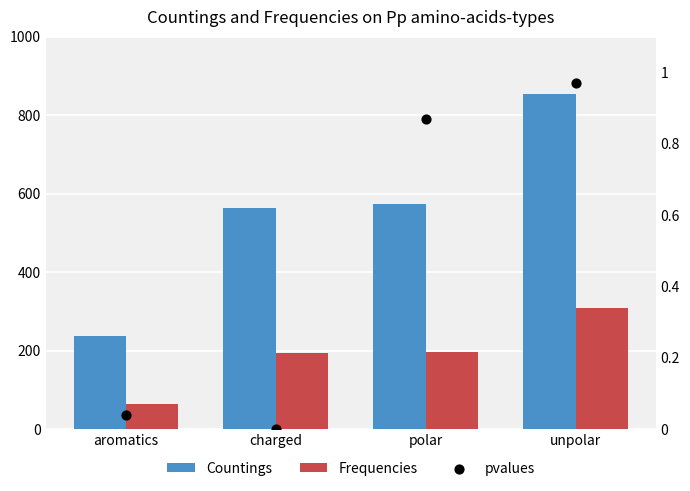

Which series has the largest total across all categories?

Countings